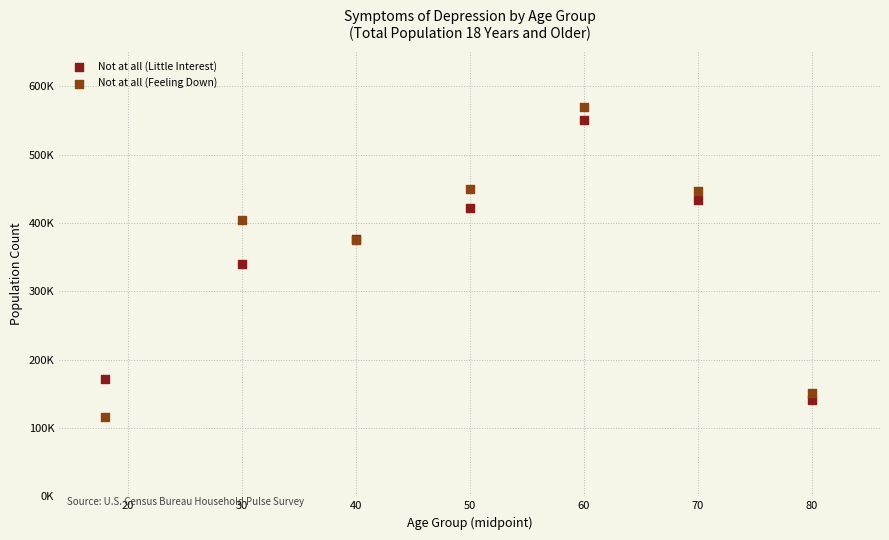

What are all the series names shown in the legend?

Not at all (Little Interest), Not at all (Feeling Down)